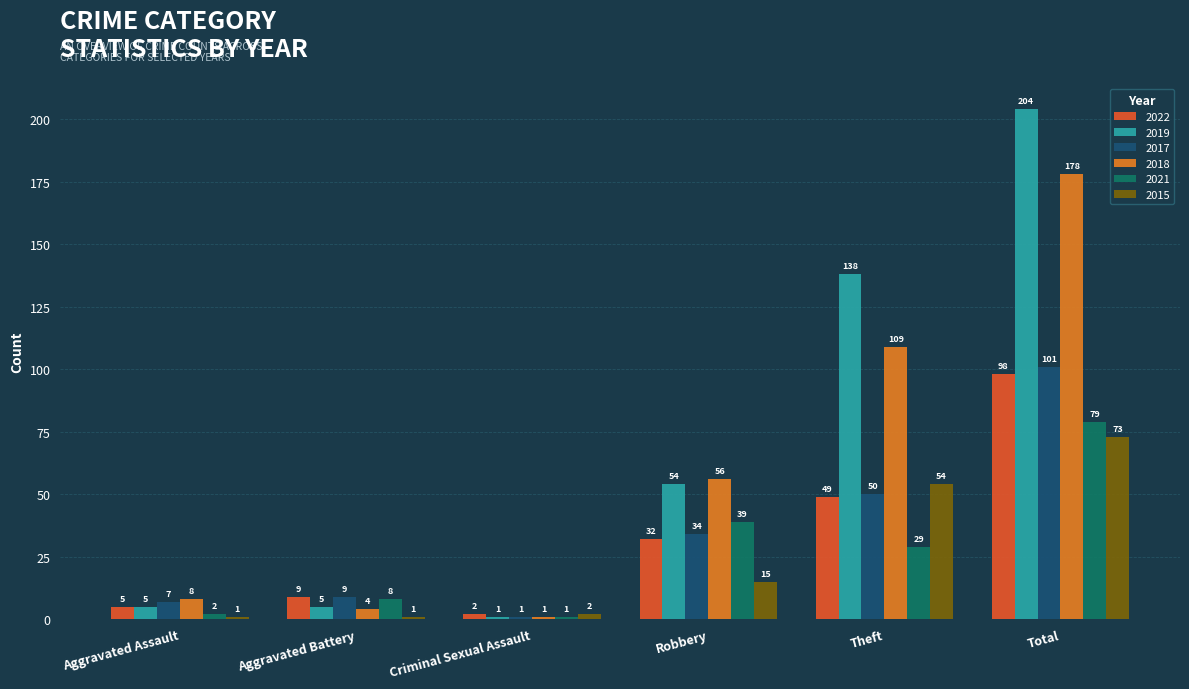

Reading left to right, what are all the values shown in this chart?

2022: Aggravated Assault=5	Aggravated Battery=9	Criminal Sexual Assault=2	Robbery=32	Theft=49	Total=98
2019: Aggravated Assault=5	Aggravated Battery=5	Criminal Sexual Assault=1	Robbery=54	Theft=138	Total=204
2017: Aggravated Assault=7	Aggravated Battery=9	Criminal Sexual Assault=1	Robbery=34	Theft=50	Total=101
2018: Aggravated Assault=8	Aggravated Battery=4	Criminal Sexual Assault=1	Robbery=56	Theft=109	Total=178
2021: Aggravated Assault=2	Aggravated Battery=8	Criminal Sexual Assault=1	Robbery=39	Theft=29	Total=79
2015: Aggravated Assault=1	Aggravated Battery=1	Criminal Sexual Assault=2	Robbery=15	Theft=54	Total=73